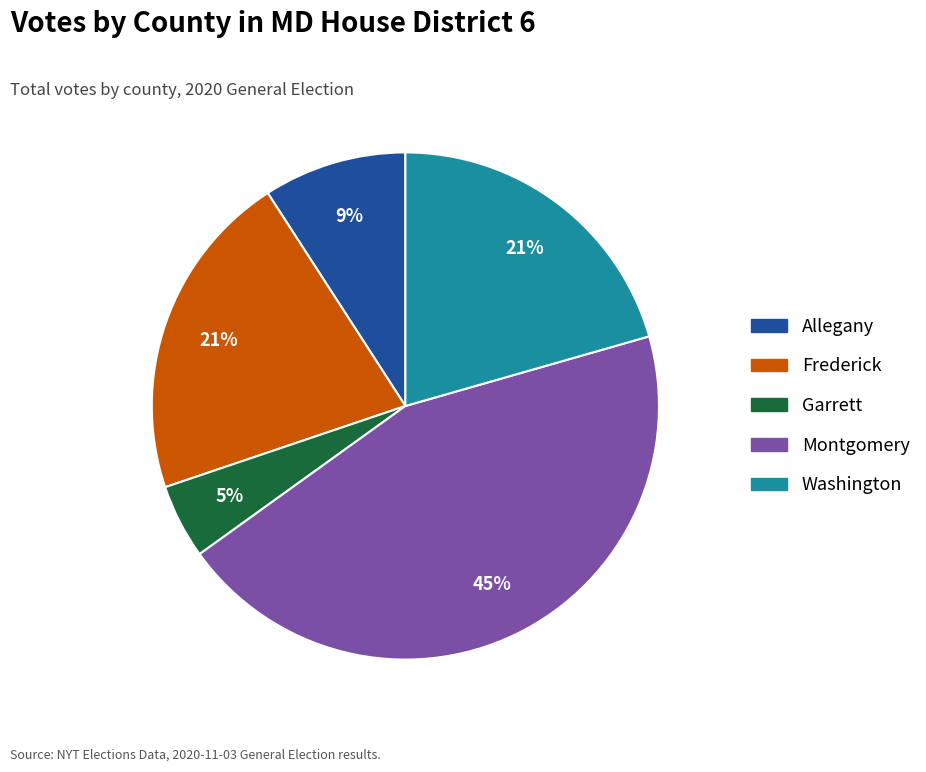

Which slice is the largest?

Montgomery